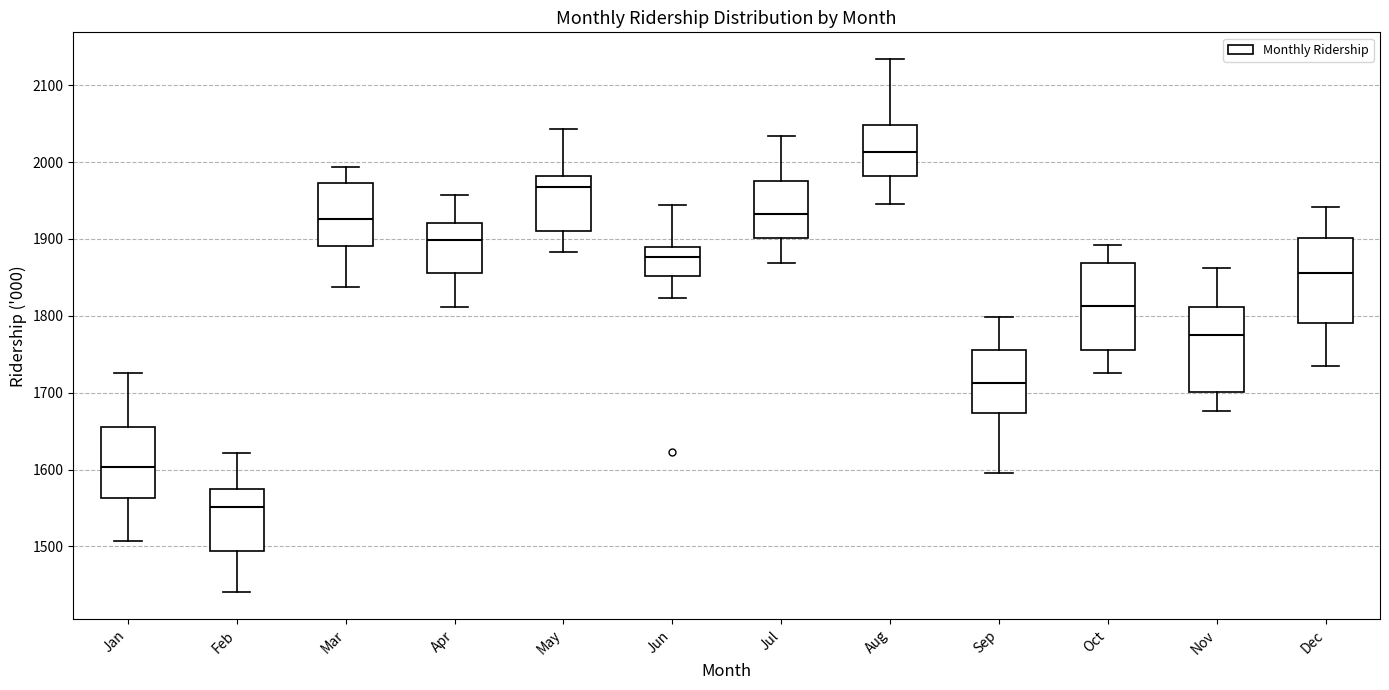

Which box has the highest median line?

Aug